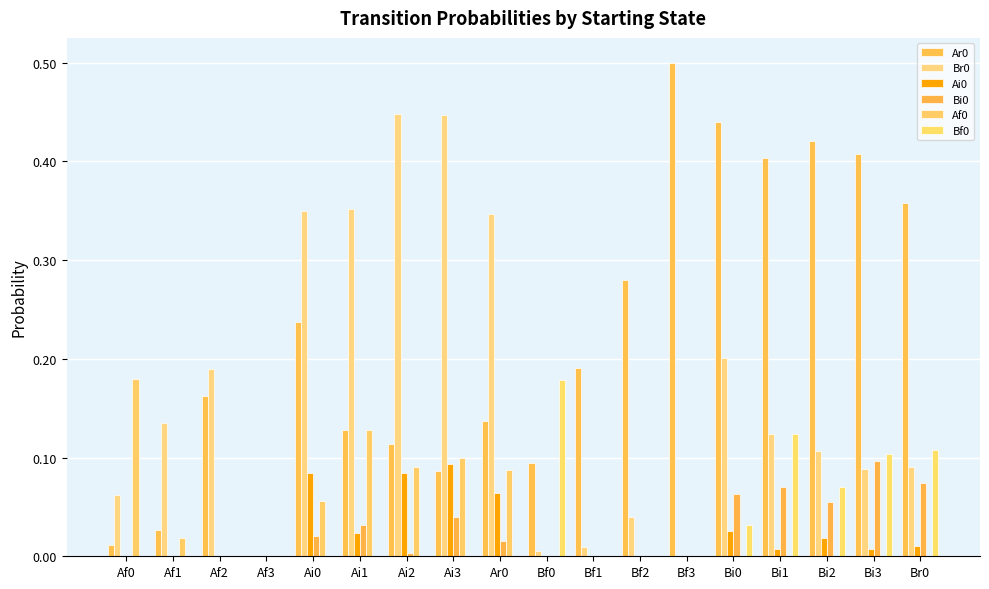

What is the total value across all series at Af2?

0.4